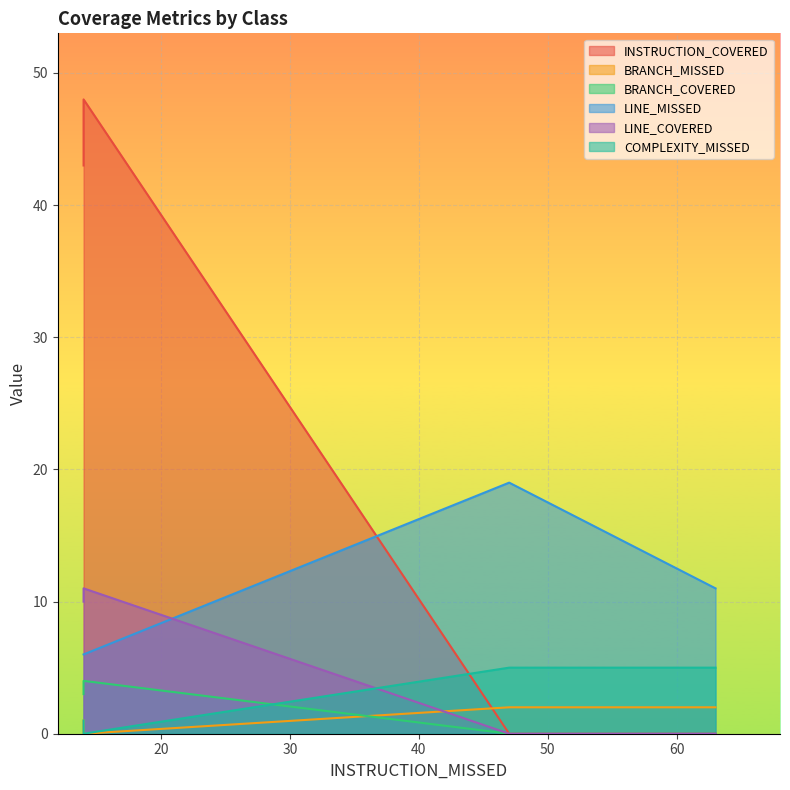

What is the minimum value for LINE_MISSED?

6